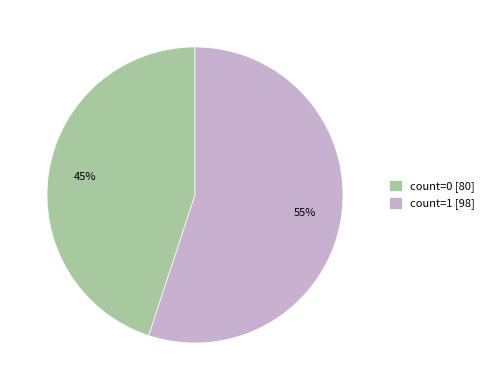

How many segments does this pie chart have?

2